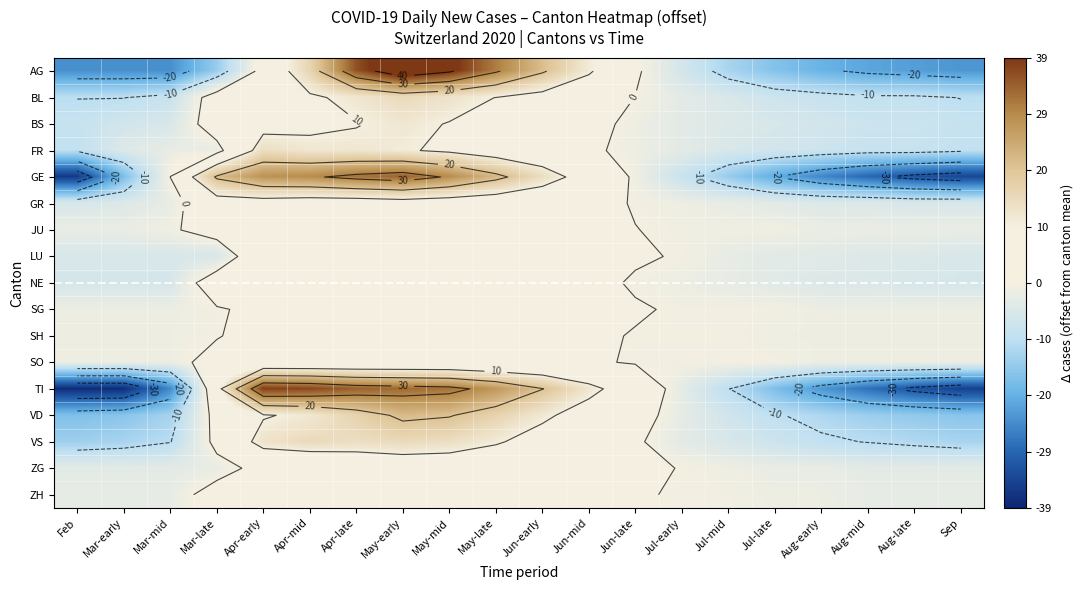

At how many categories does at least one series exceed 16?

8